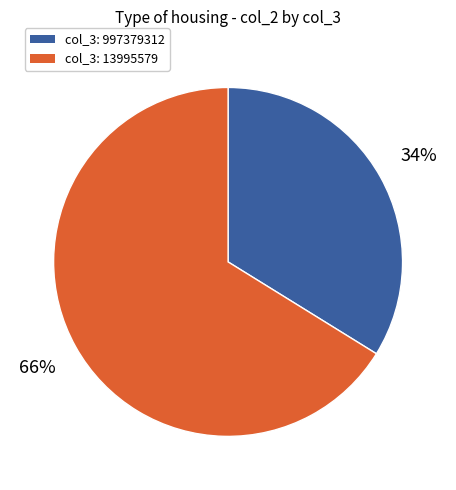

Does any single category account for the majority?

Yes